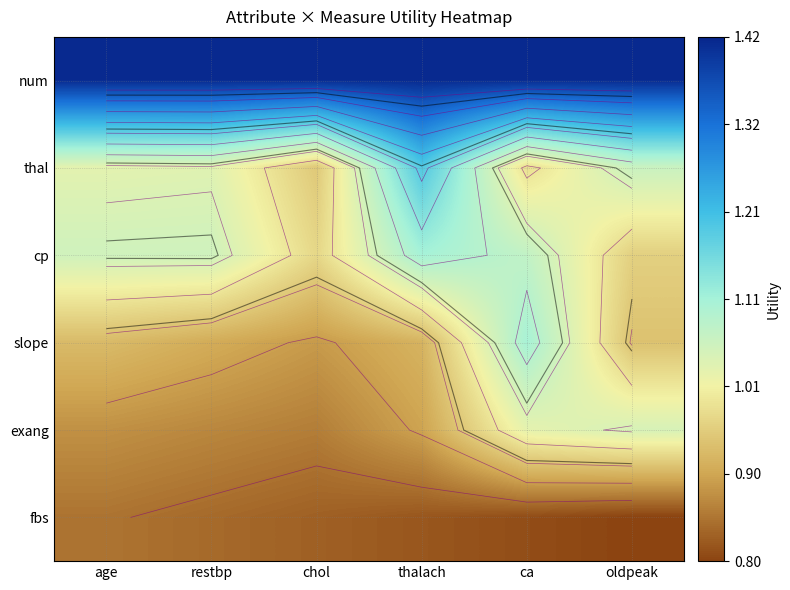

List the labels in order of slope value, smallest first.

chol, restbp, thalach, age, oldpeak, ca